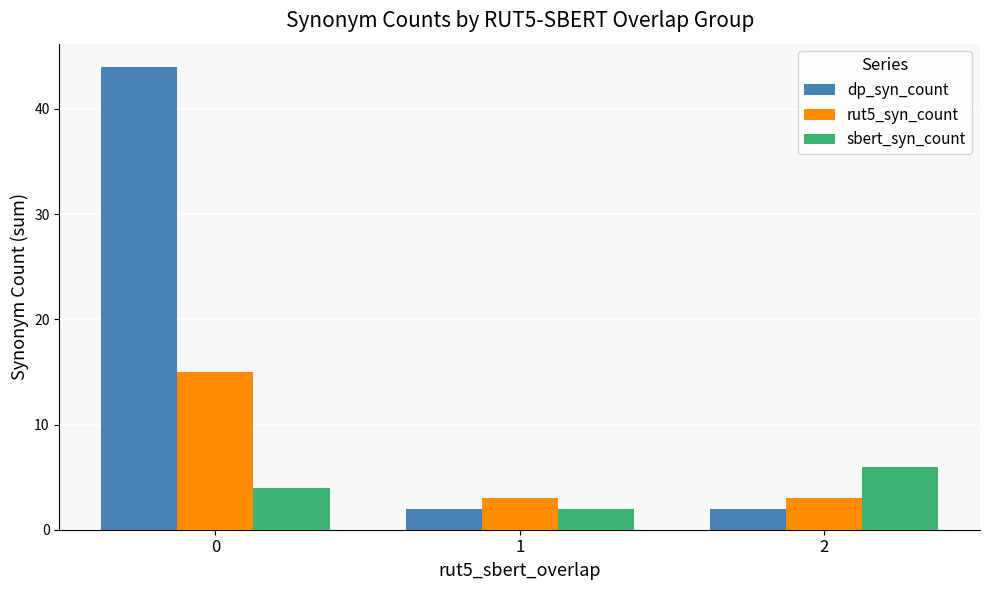

What is the highest value of the sbert_syn_count series?

6